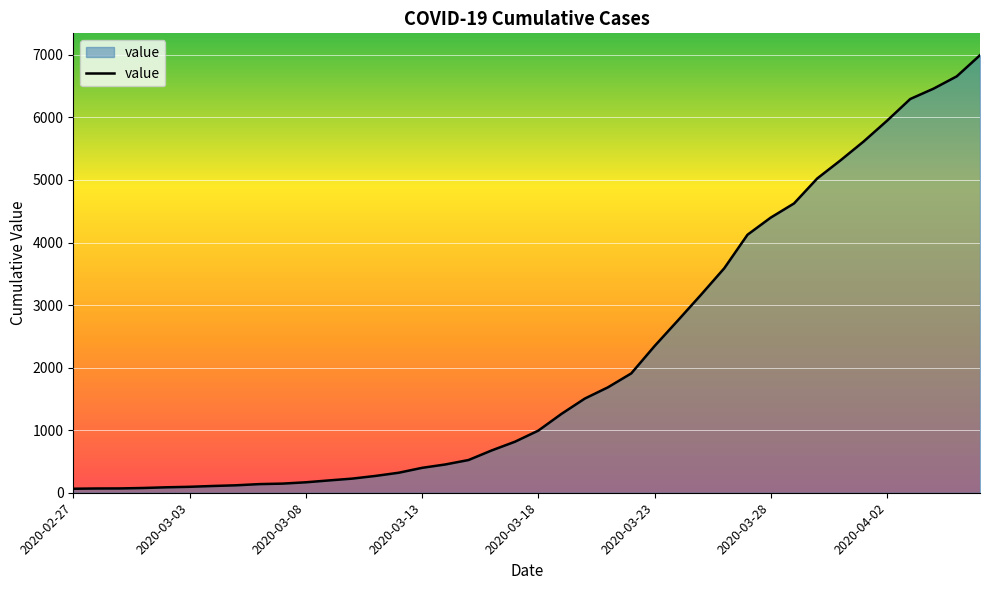

What is the maximum value shown in the chart?

6995